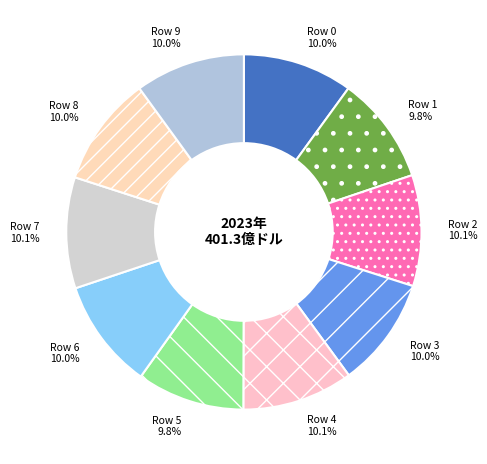

How many slices are in this pie chart?

10